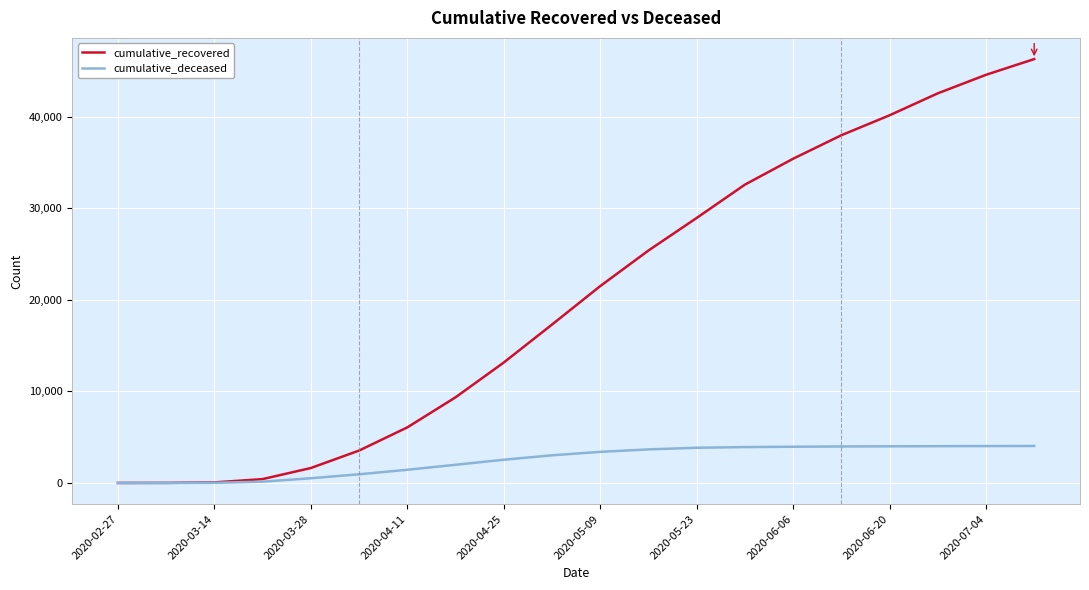

Rank the series by their maximum value, from highest to lowest.

cumulative_recovered, cumulative_deceased